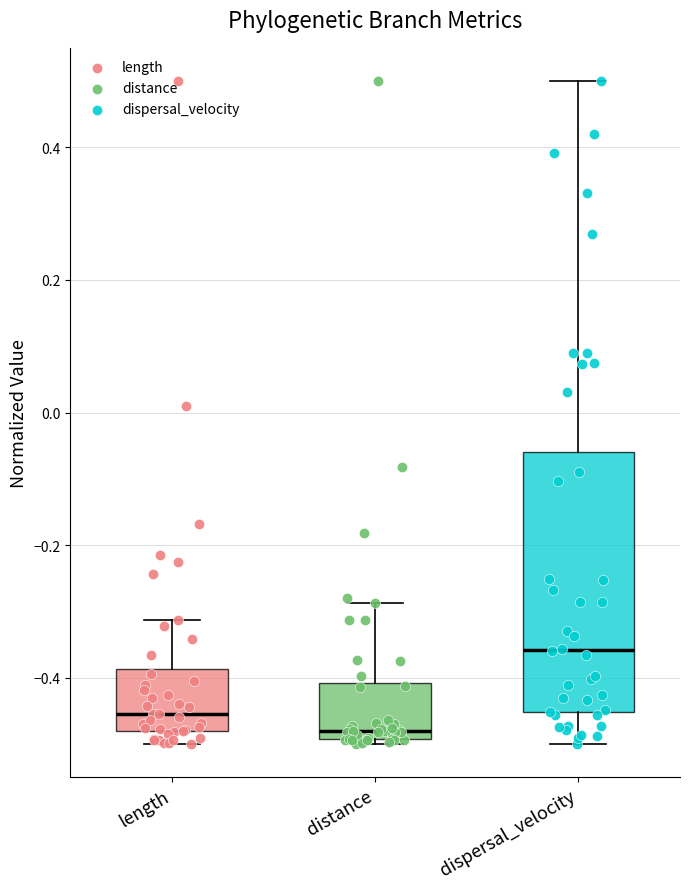

Reading left to right, read every box against the y-axis: the position of its median line, the range the box covers, and the ends of its whiskers. The values are not printed on the chart, so give them approximately, as read against the axis.

length: median -0.46, box -0.48 to -0.38, whiskers -0.50 to -0.32
distance: median -0.48, box -0.50 to -0.40, whiskers -0.50 (just below the box's lower edge) to -0.28
dispersal_velocity: median -0.36, box -0.46 to -0.06, whiskers -0.50 to 0.50